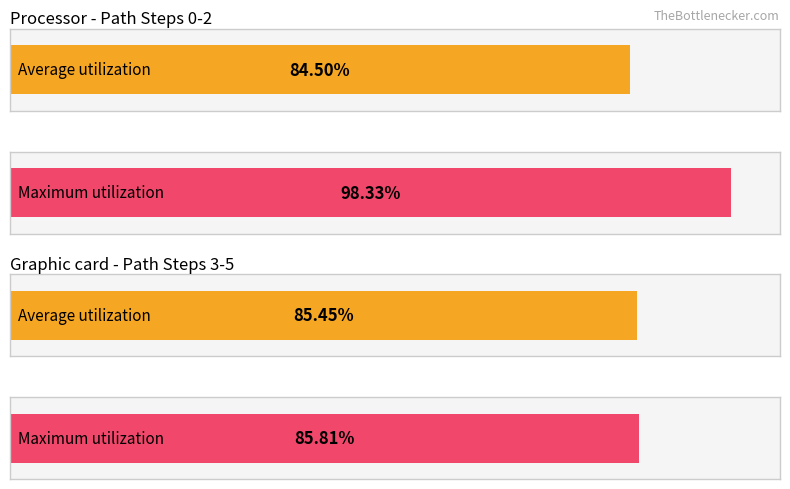

List the series in order of their peak value, lowest first.

Average utilization, Maximum utilization